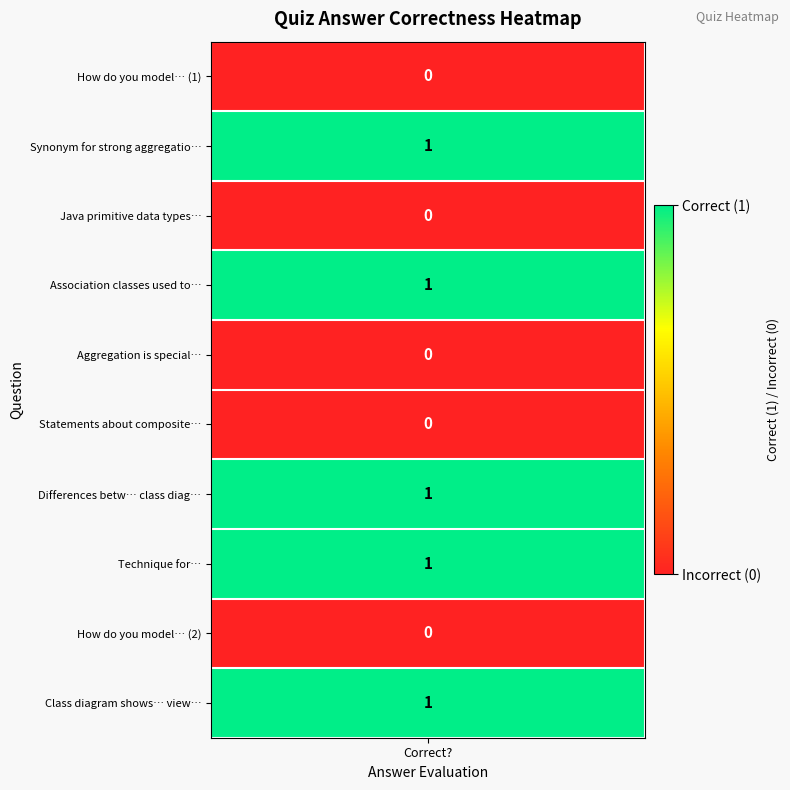

Reading left to right, what are all the values shown in this chart?

0	1	0	1	0	0	1	1	0	1